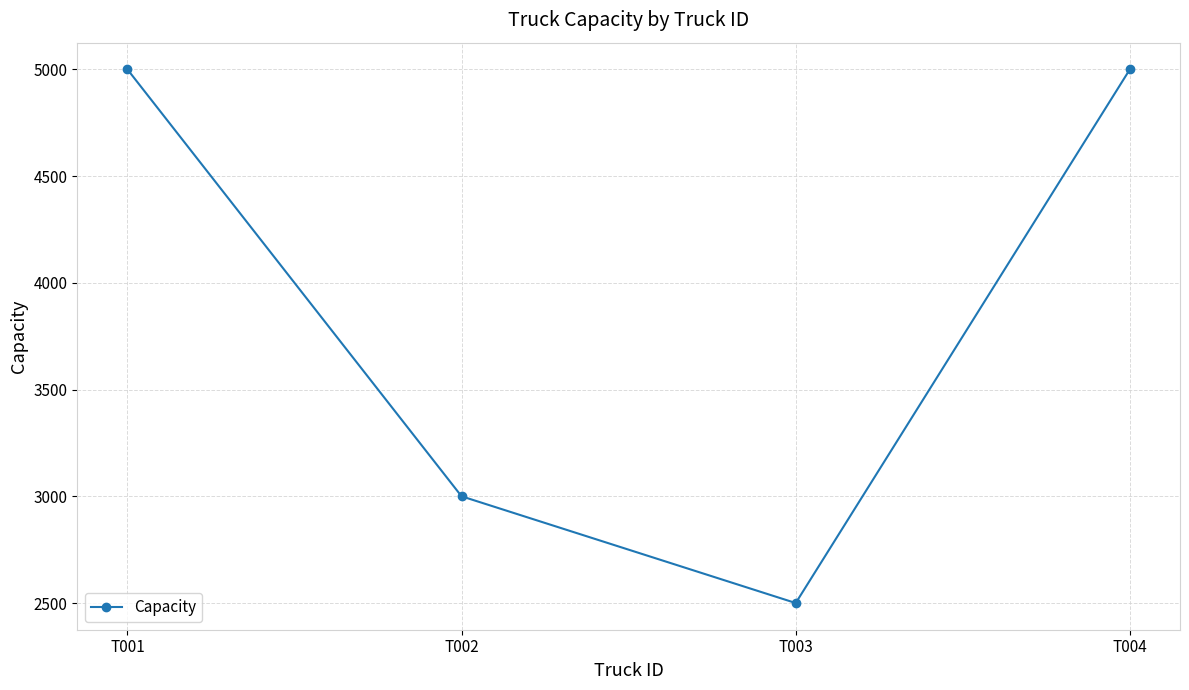

Reading left to right, transcribe all the data shown in this chart.

5000	3000	2500	5000